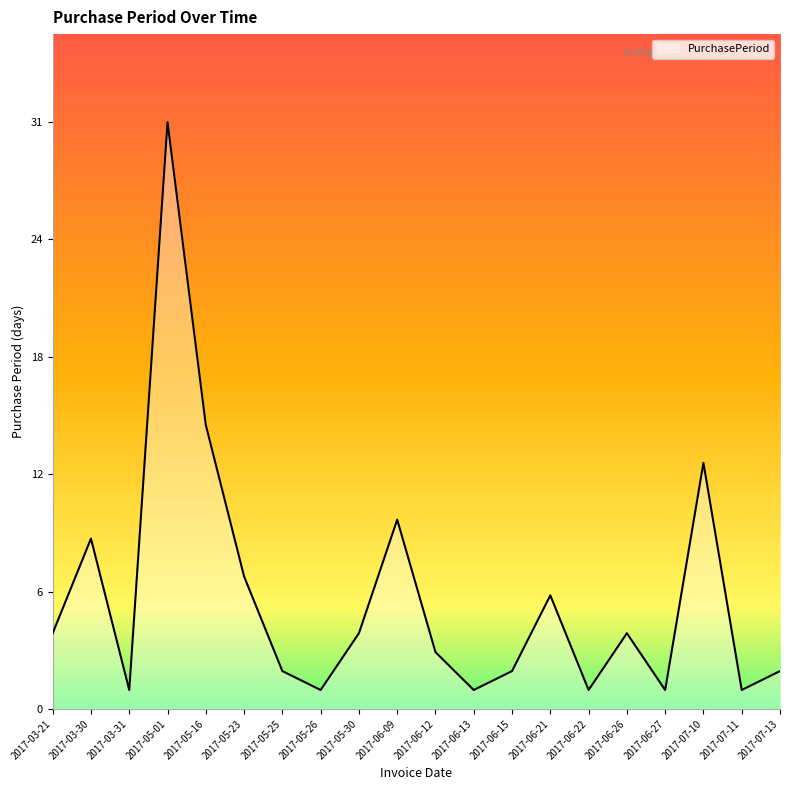

Rank the categories by value from highest to lowest.

2017-05-01, 2017-05-16, 2017-07-10, 2017-06-09, 2017-03-30, 2017-05-23, 2017-06-21, 2017-03-21, 2017-05-30, 2017-06-26, 2017-06-12, 2017-05-25, 2017-06-15, 2017-07-13, 2017-03-31, 2017-05-26, 2017-06-13, 2017-06-22, 2017-06-27, 2017-07-11